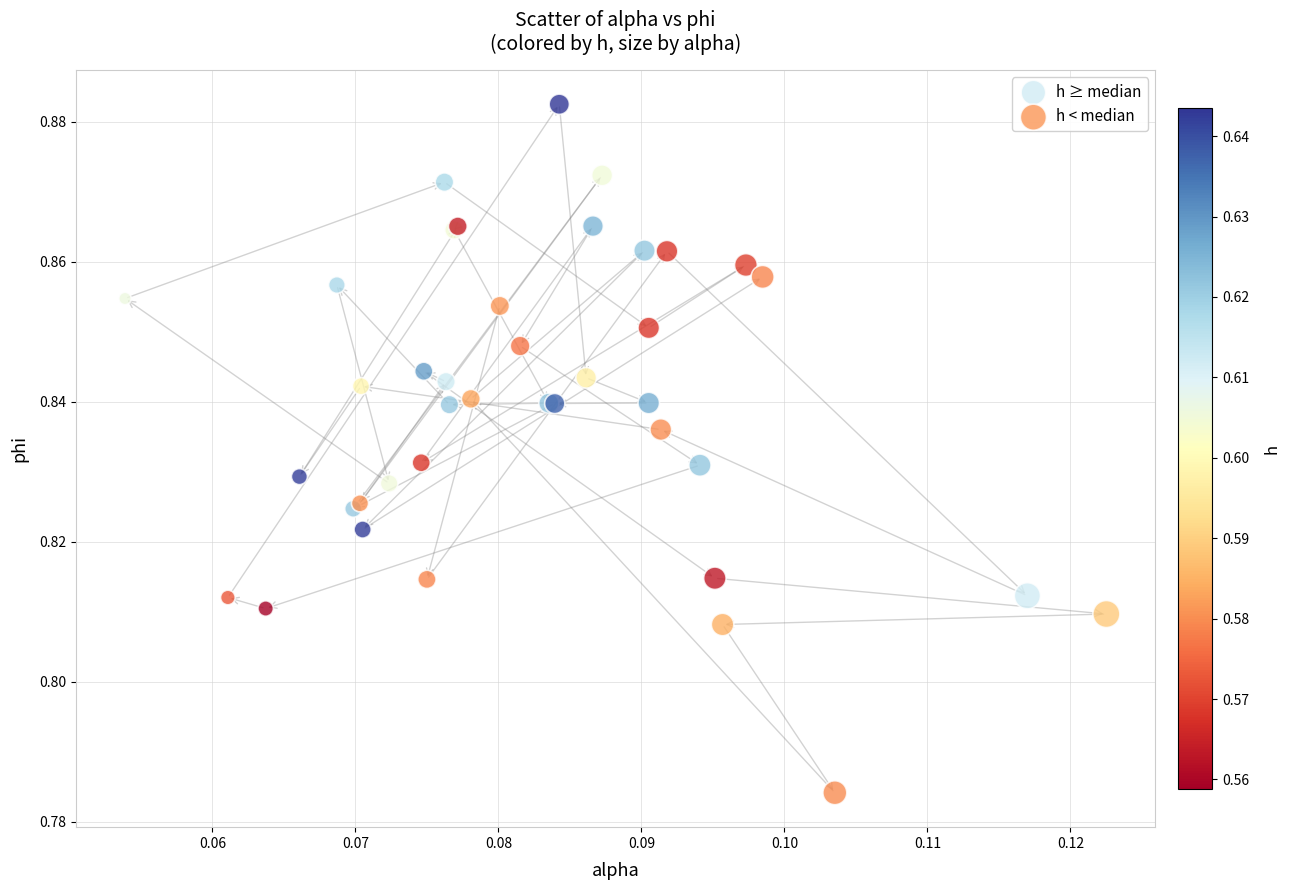

Which series has the largest Y range (max minus min)?

h < median